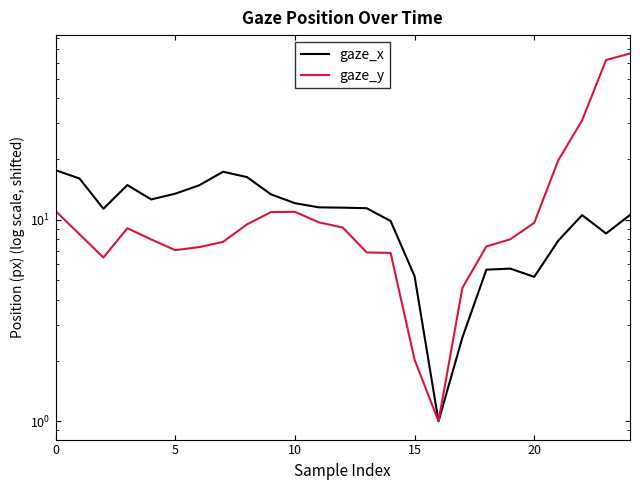

What is the sum of all gaze_x values?

266.6